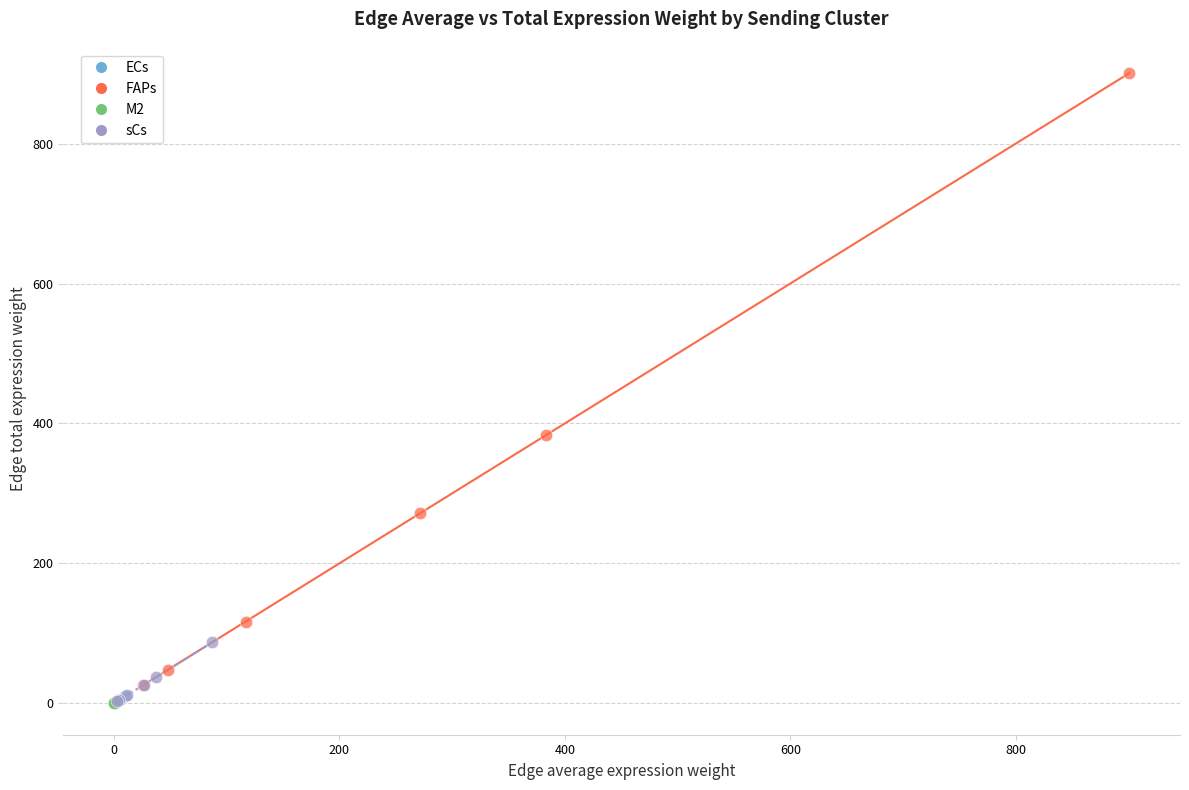

Which series contains the highest Y value?

FAPs